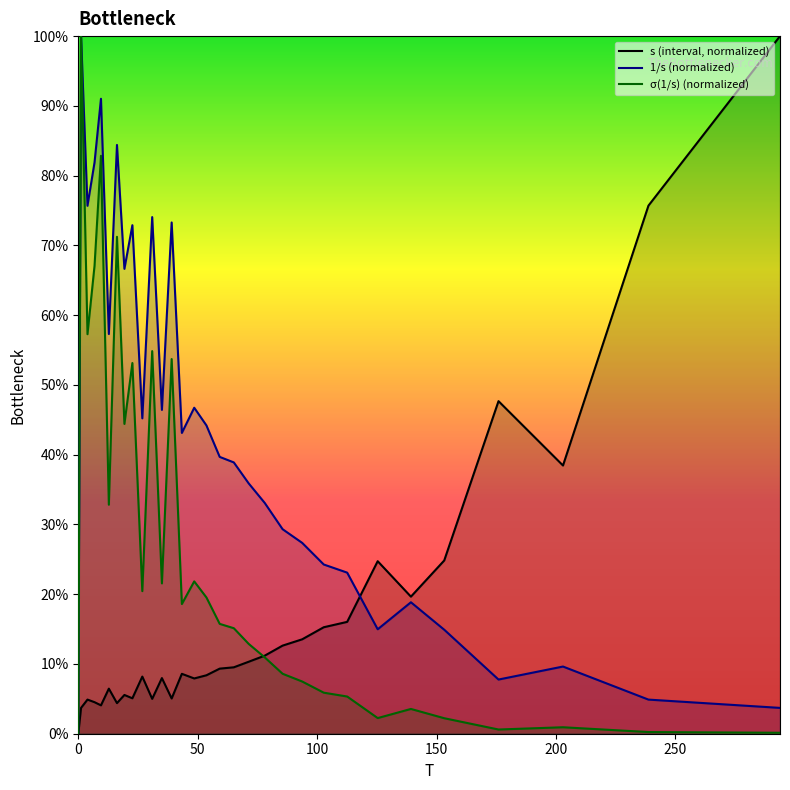

Reading left to right, what are all the values shown in this chart?

s: 0.0	0.0	0.0	0.0	0.0	0.1	0.0	0.1	0.1	0.1	0.0	0.1	0.1	0.1	0.1	0.1	0.1	0.1	0.1	0.1	0.1	0.1	0.2	0.2	0.2	0.2	0.2	0.5	0.4	0.8	1.0
1/s: 0.0	1.0	0.8	0.8	0.9	0.6	0.8	0.7	0.7	0.5	0.7	0.5	0.7	0.4	0.5	0.4	0.4	0.4	0.4	0.3	0.3	0.3	0.2	0.2	0.1	0.2	0.1	0.1	0.1	0.0	0.0
σ(1/s): 0.0	1.0	0.6	0.7	0.8	0.3	0.7	0.4	0.5	0.2	0.5	0.2	0.5	0.2	0.2	0.2	0.2	0.2	0.1	0.1	0.1	0.1	0.1	0.1	0.0	0.0	0.0	0.0	0.0	0.0	0.0